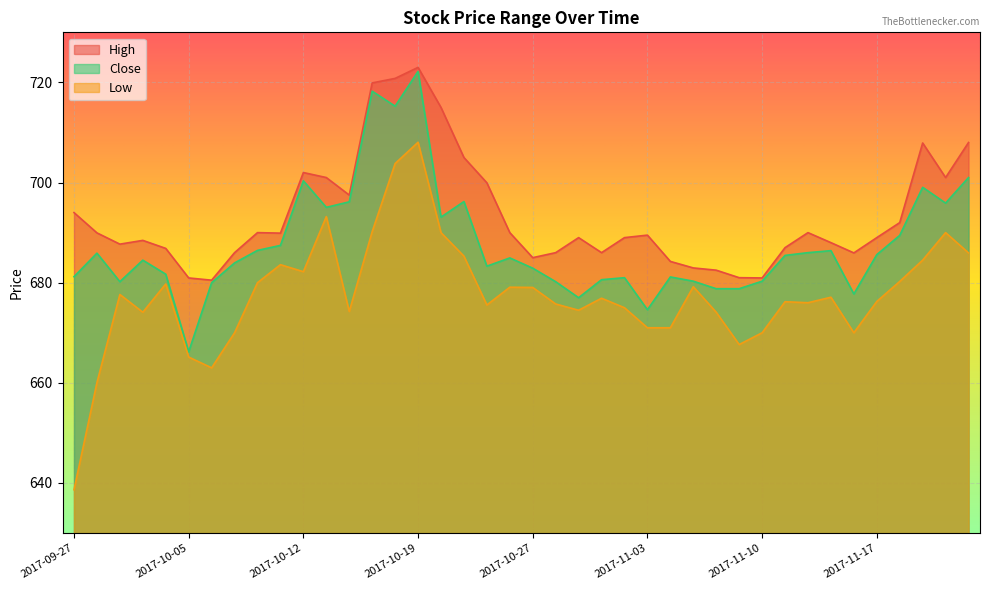

What is the minimum value shown in the chart?

638.6